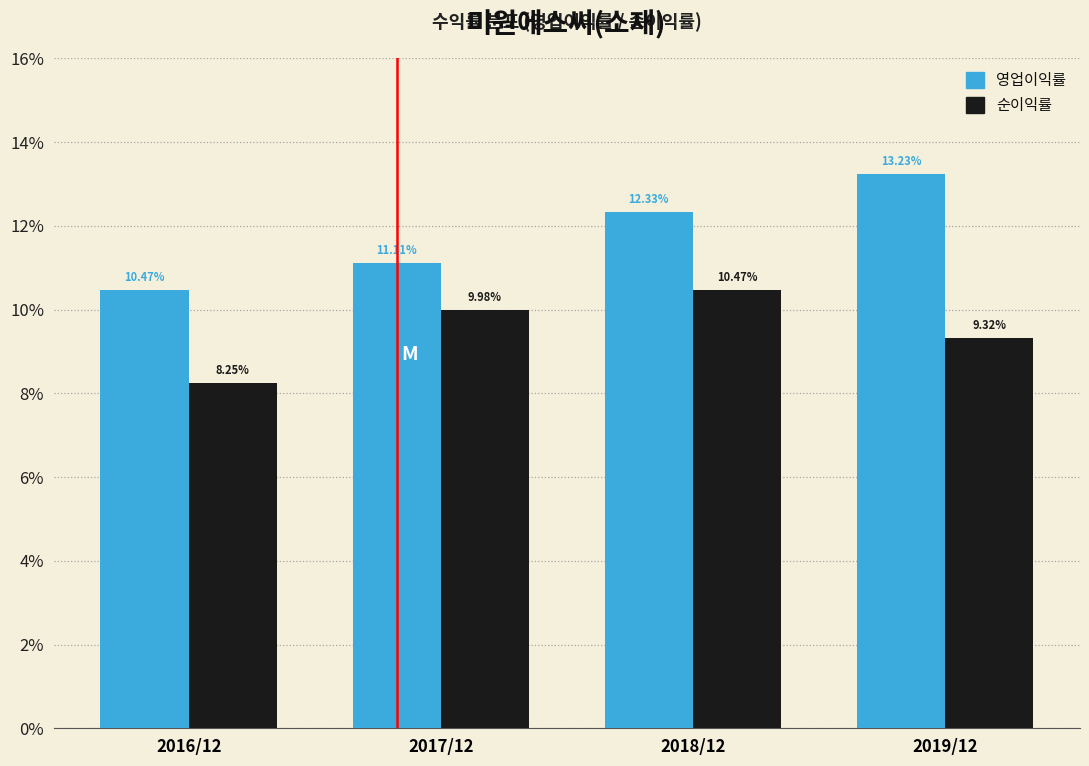

What is the difference between the maximum and second lowest values in the 영업이익률 series?

2.1